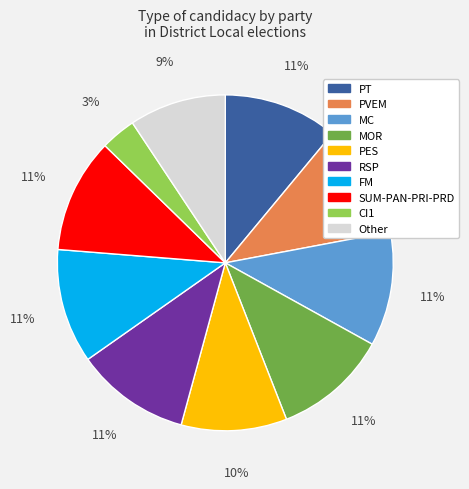

Which category has the smallest portion of the pie?

CI1